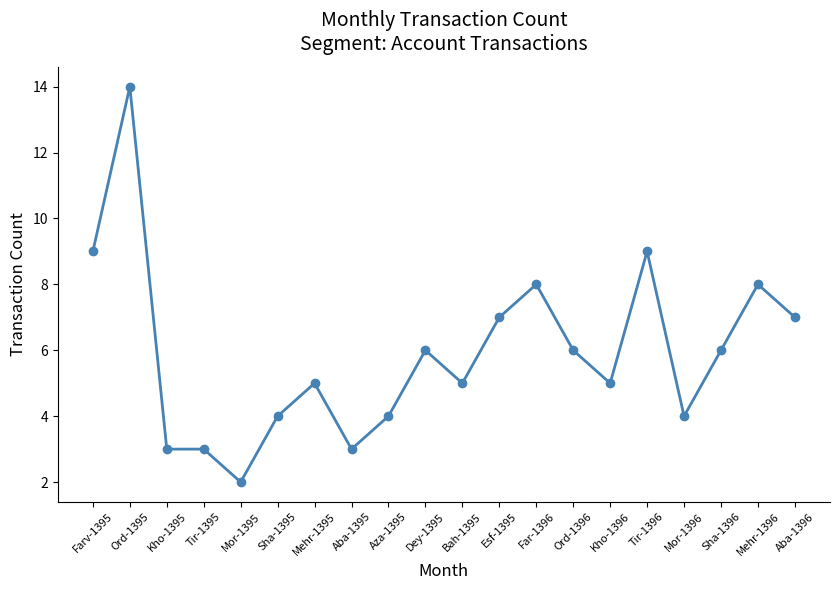

Reading right to left, extract all data points from this chart.

Aba-1396=7	Mehr-1396=8	Sha-1396=6	Mor-1396=4	Tir-1396=9	Kho-1396=5	Ord-1396=6	Far-1396=8	Esf-1395=7	Bah-1395=5	Dey-1395=6	Aza-1395=4	Aba-1395=3	Mehr-1395=5	Sha-1395=4	Mor-1395=2	Tir-1395=3	Kho-1395=3	Ord-1395=14	Farv-1395=9